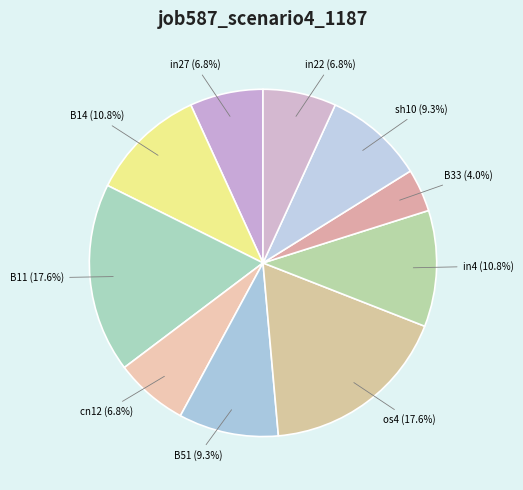

Count the number of slices in the pie.

10